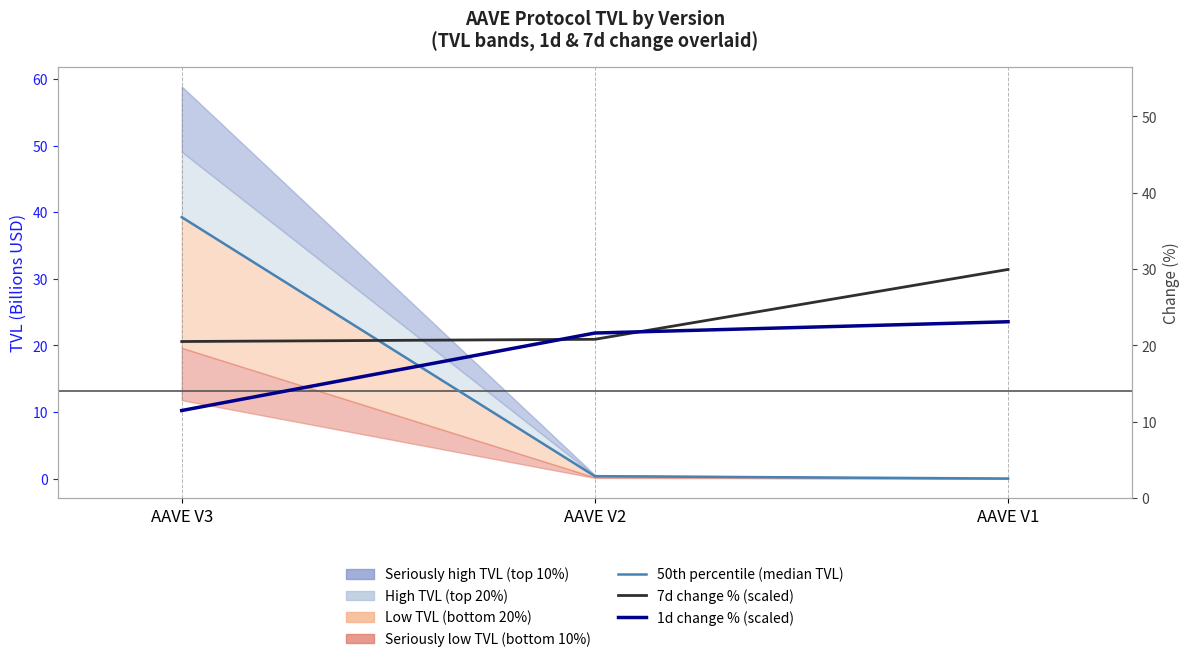

What is the sum of the Median TVL (50th percentile) values at AAVE V2 and AAVE V3?

39.6